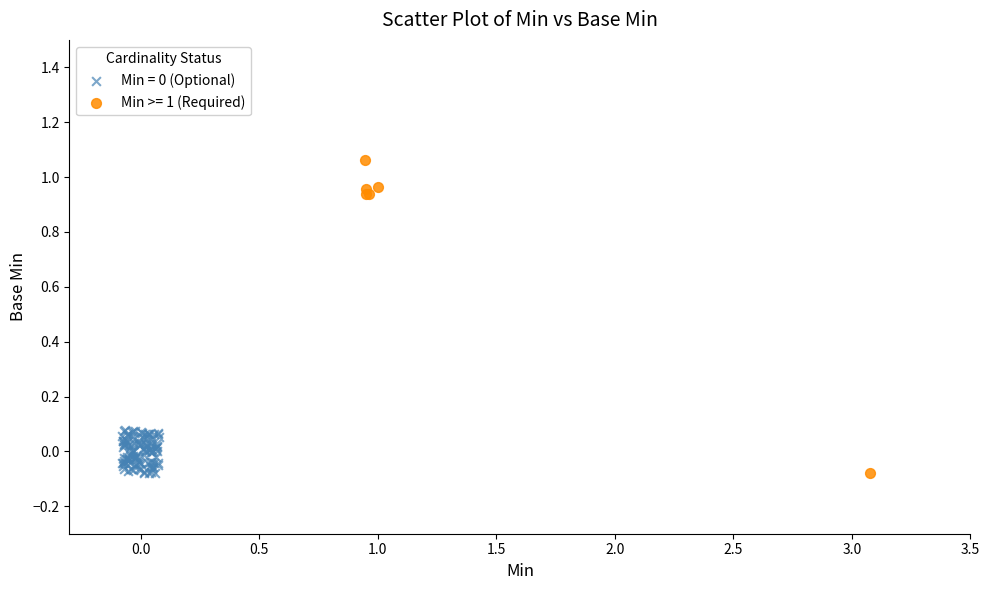

Which series has the largest Y range (max minus min)?

Min >= 1 (Required)